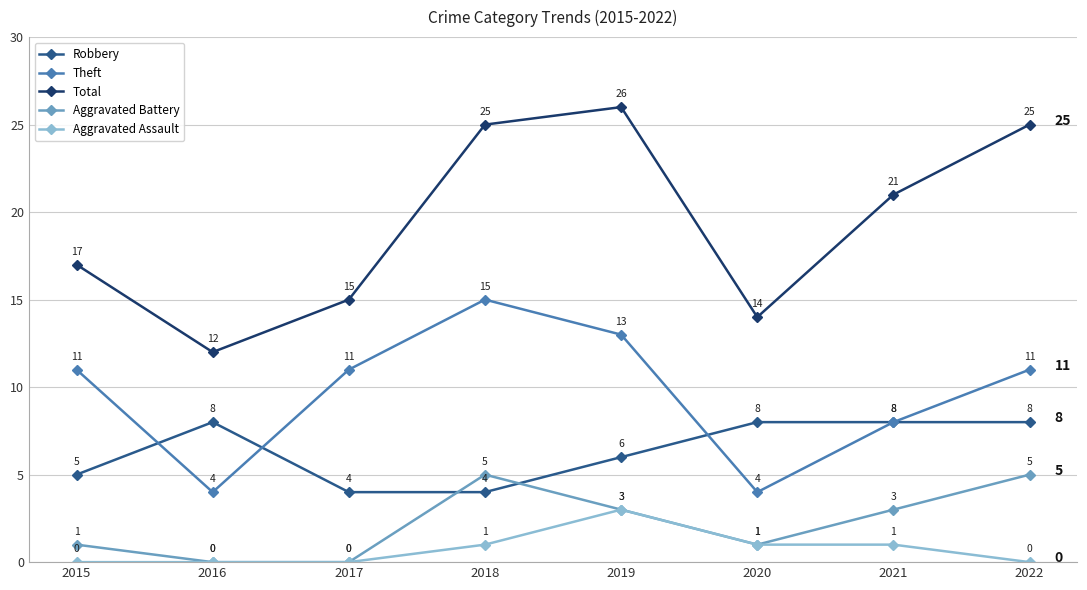

Which series has the largest total across all categories?

Total